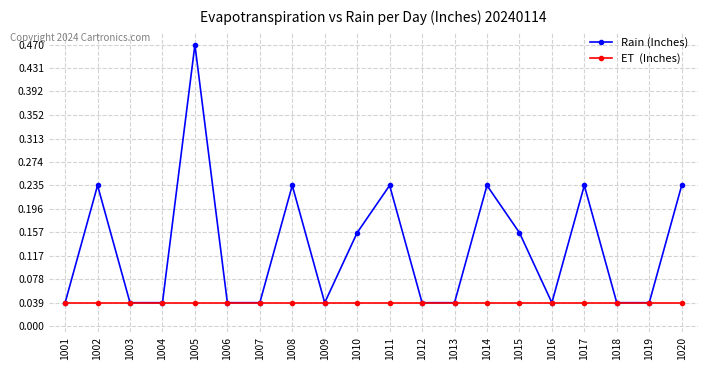

Which category has the highest value across all series?

1005